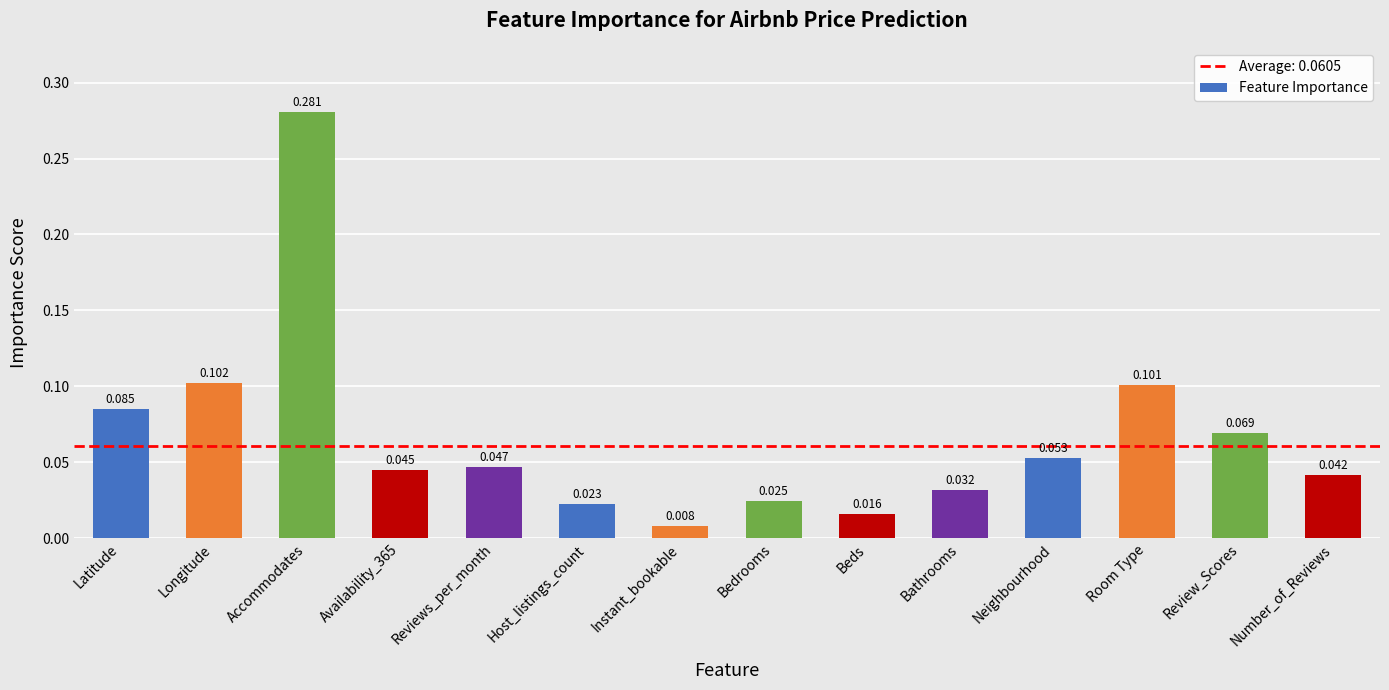

Are the bars grouped side by side (vs. stacked)?

No